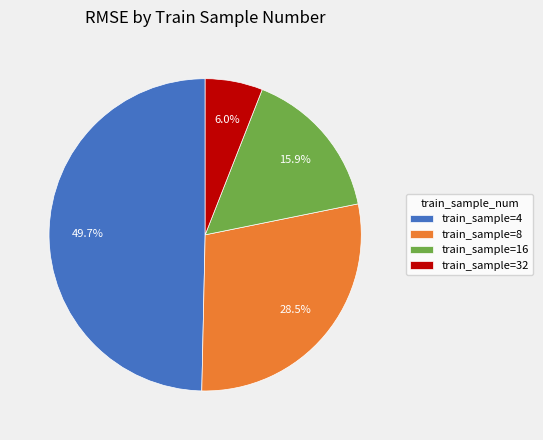

Combined, do train_sample=8 and train_sample=16 account for over 50%?

No